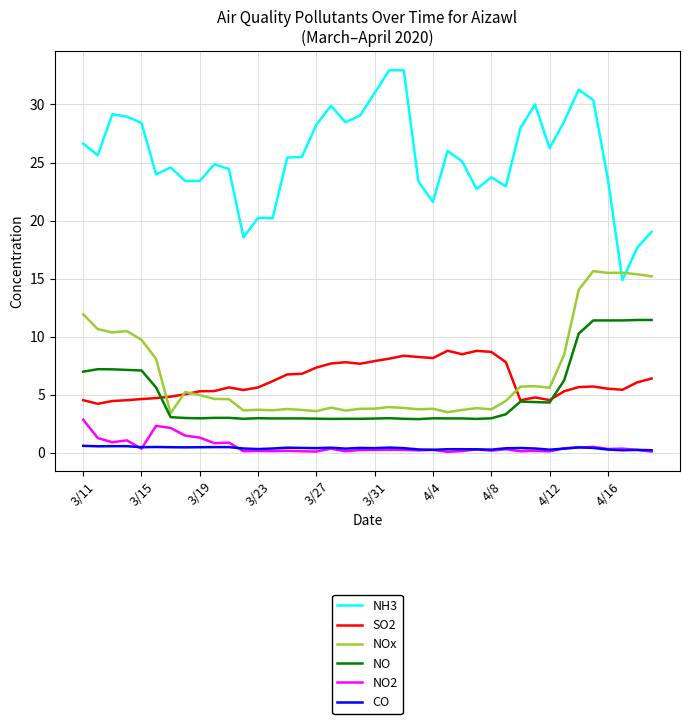

Which series has the widest spread of values?

NH3